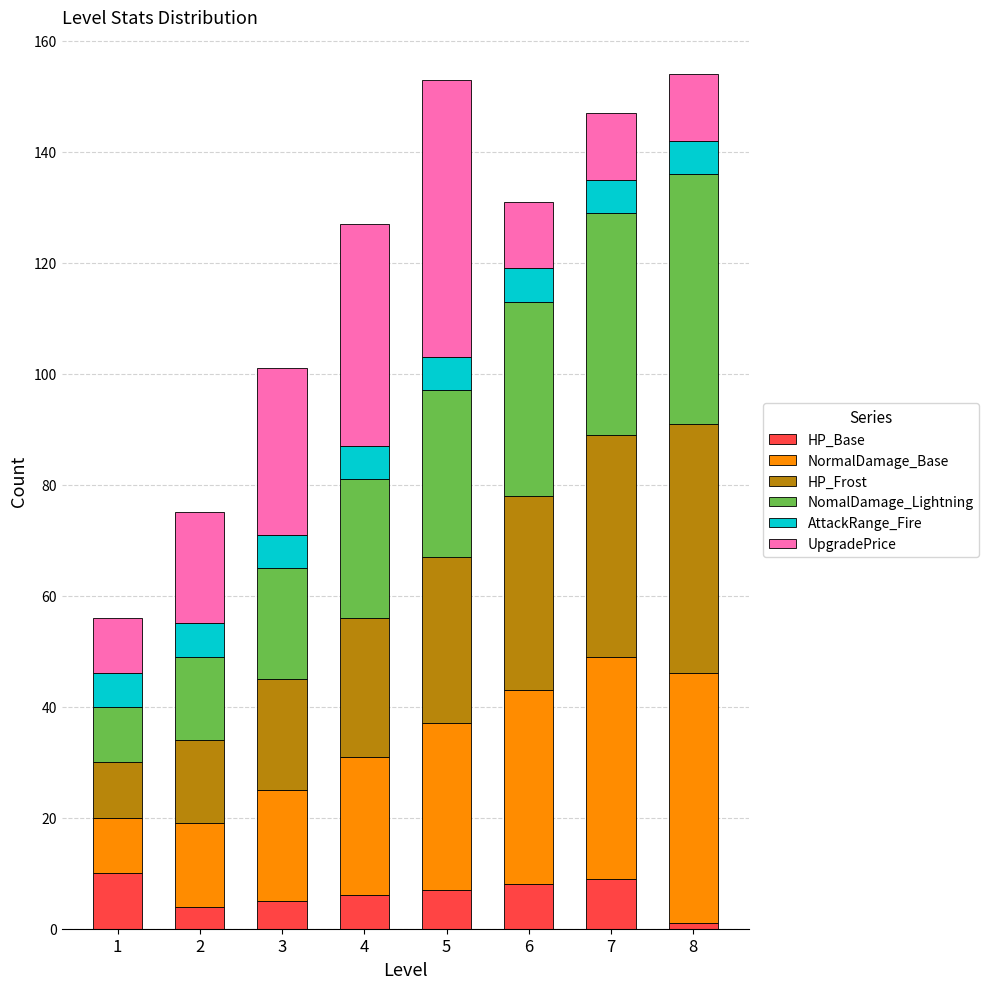

True or false: HP_Base has a value of 6 at 4.

True